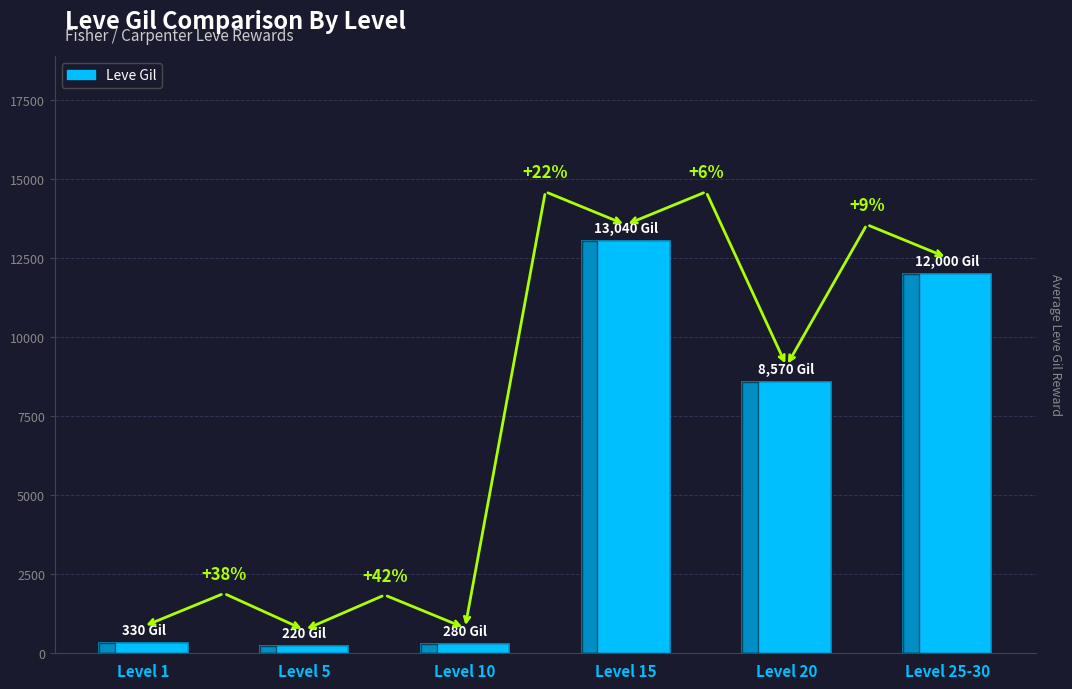

Are the bars horizontal?

No